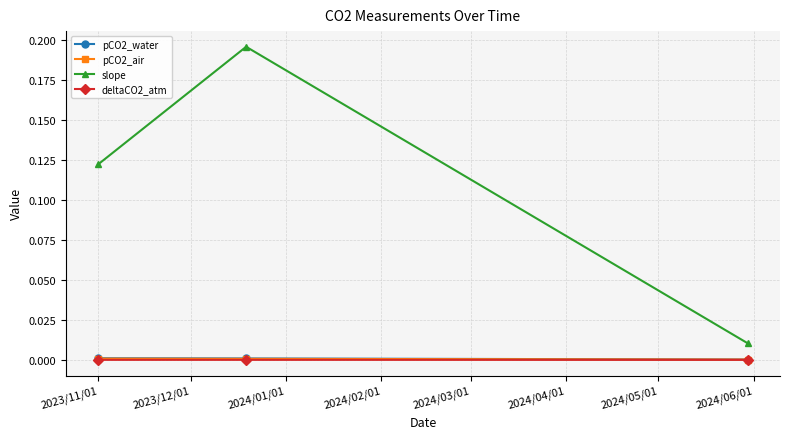

Which series has the widest spread of values?

slope